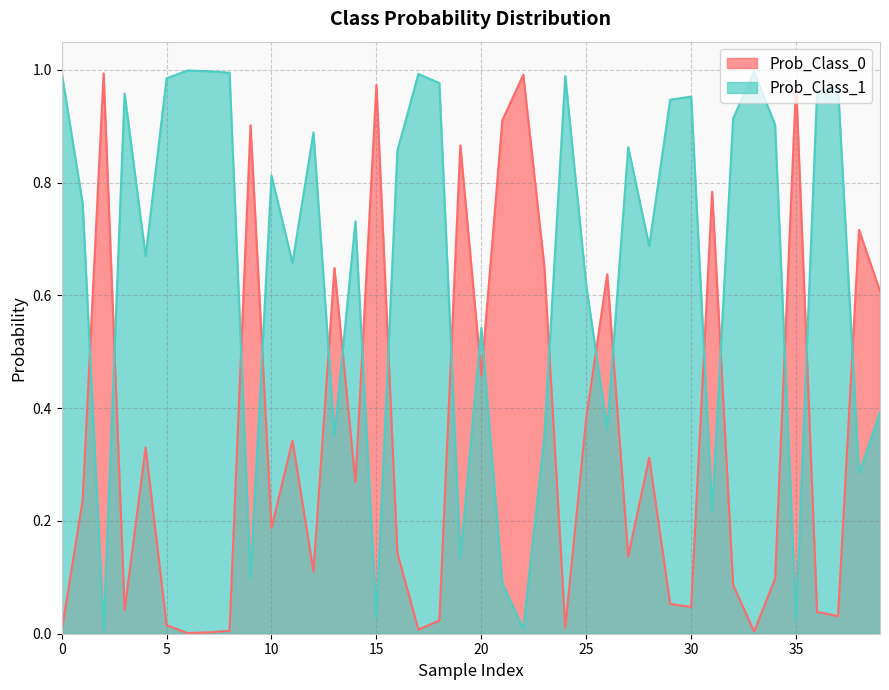

True or false: Prob_Class_1 and Prob_Class_0 cross at least once.

True